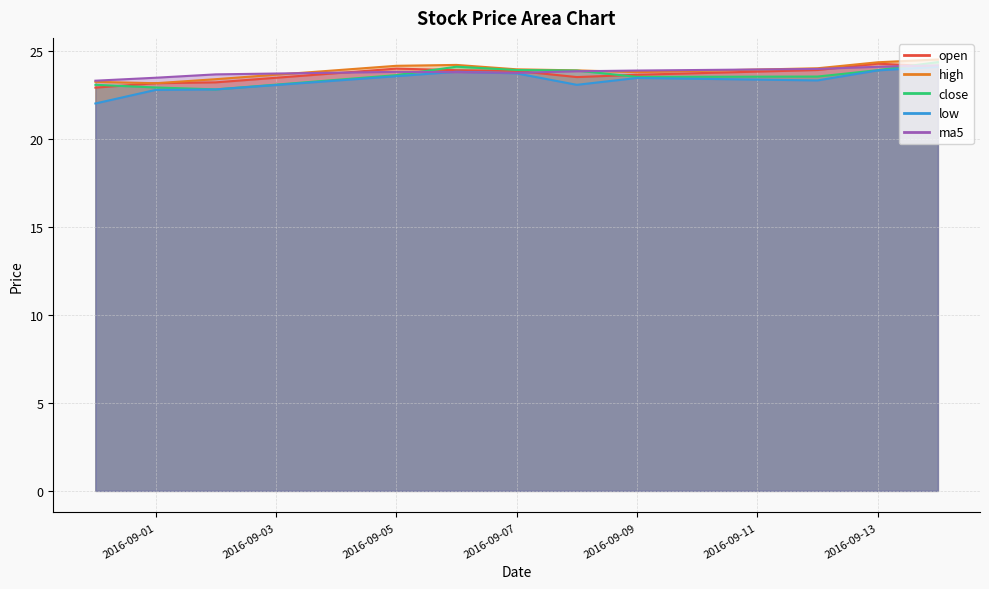

What are all the series names shown in the legend?

open, high, close, low, ma5